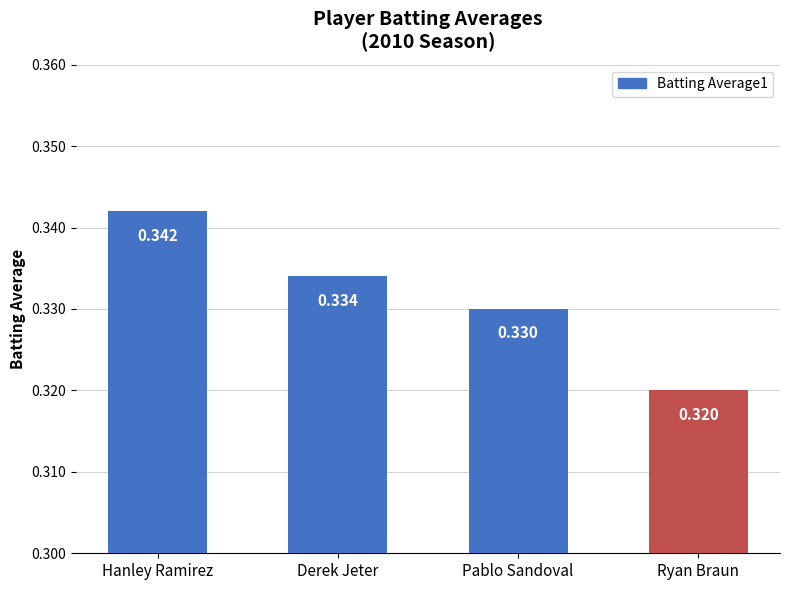

What is the label of the 2nd bar from the left?

Derek Jeter